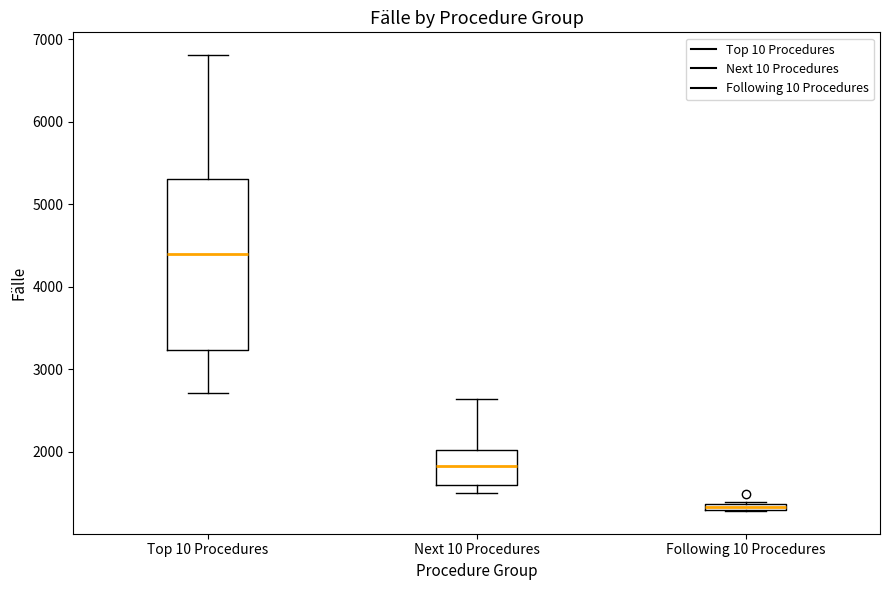

Where is the lower edge of the box for Following 10 Procedures on the y-axis? The values are not printed on the chart, so give them approximately, as read against the axis.

1300